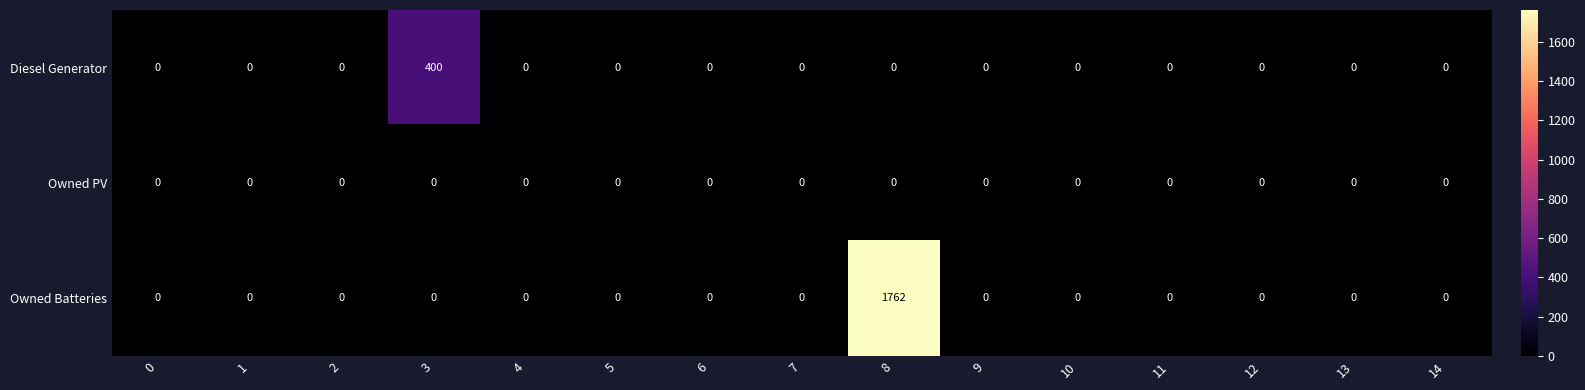

At which category is the sum across all series the highest?

8